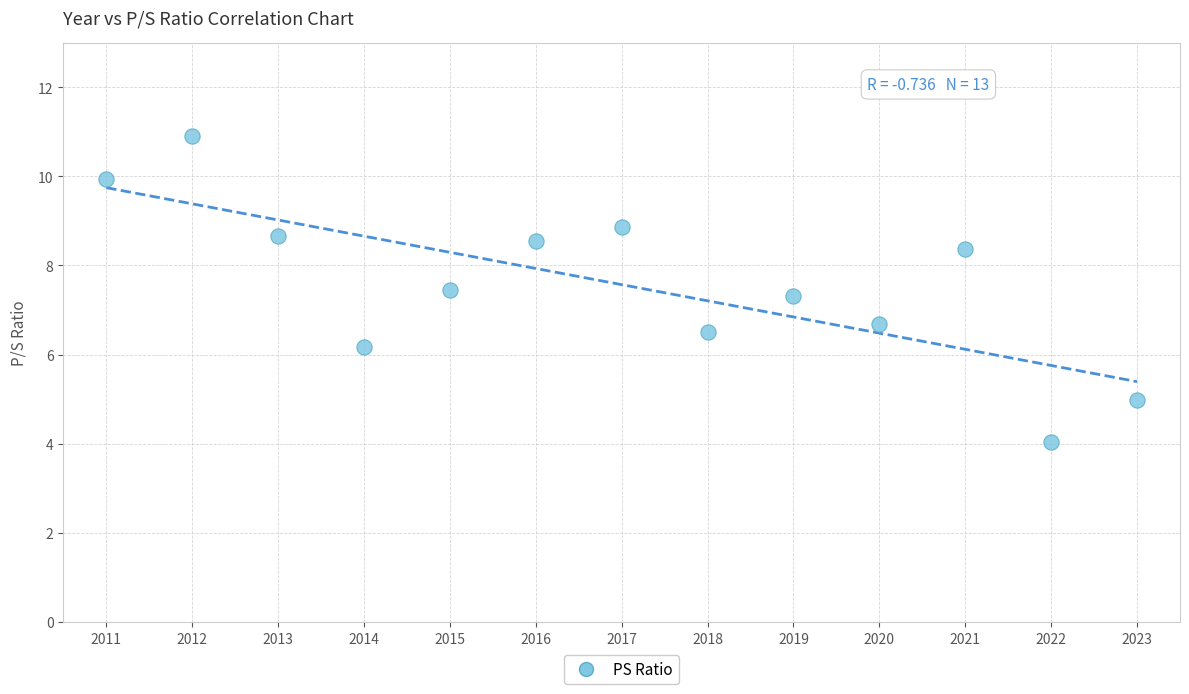

What is the range of X values (max minus min)?

12.0